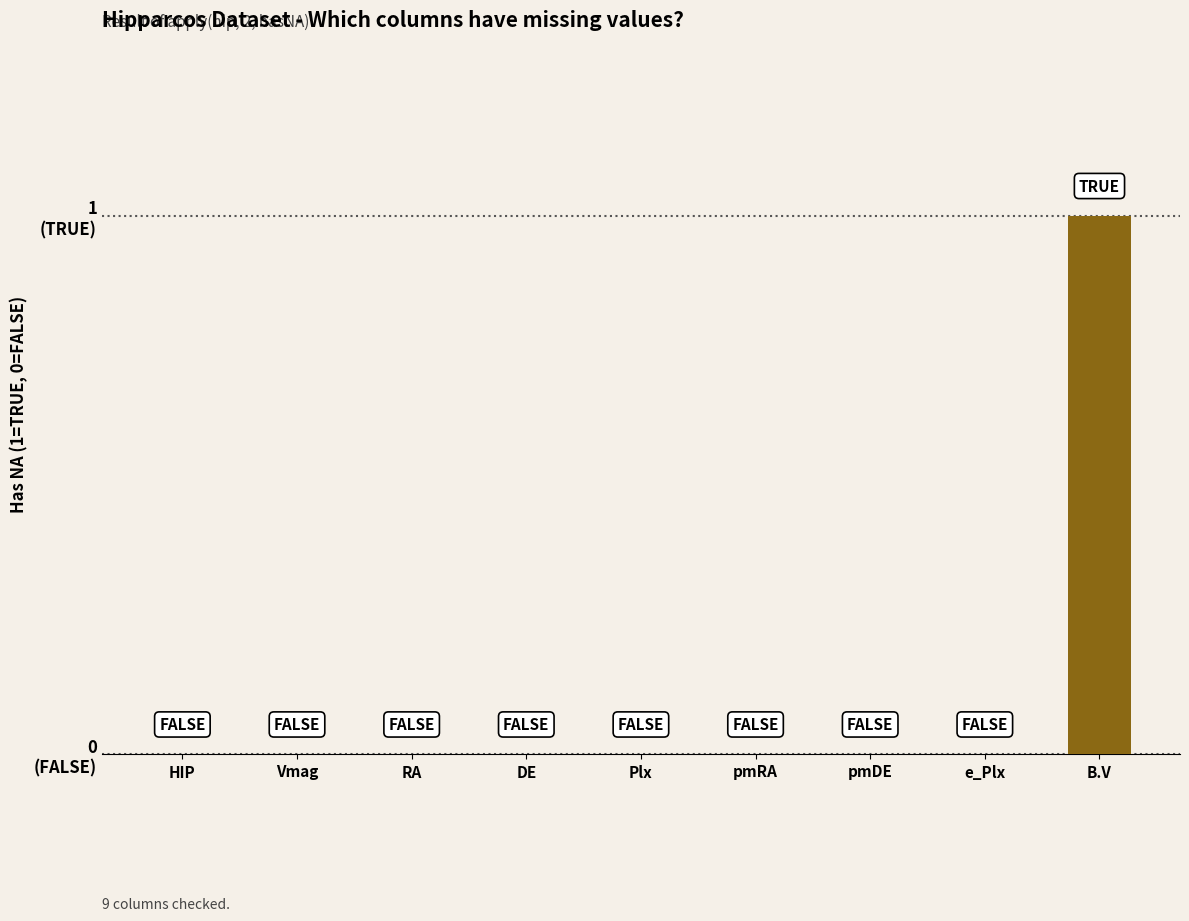

What is the maximum value shown in the chart?

1